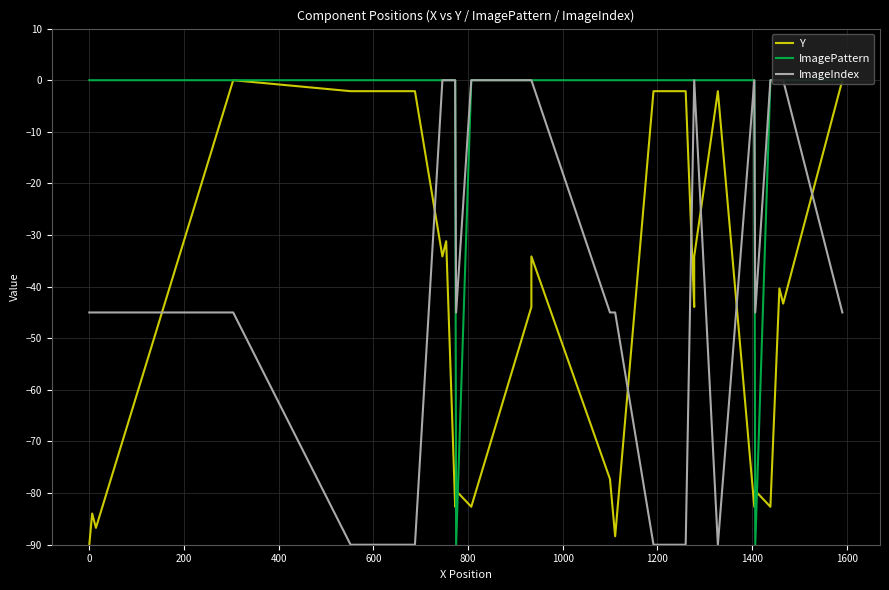

The value of Y at 33 is -35.9. True or false?

False